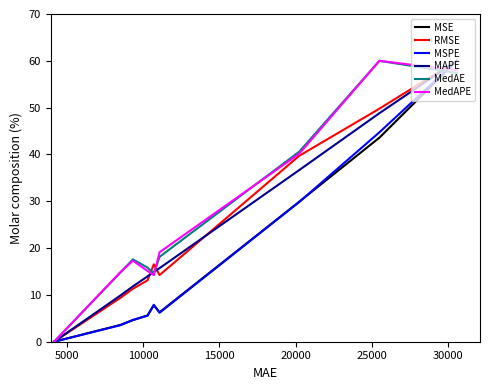

How many lines are shown in the chart?

6